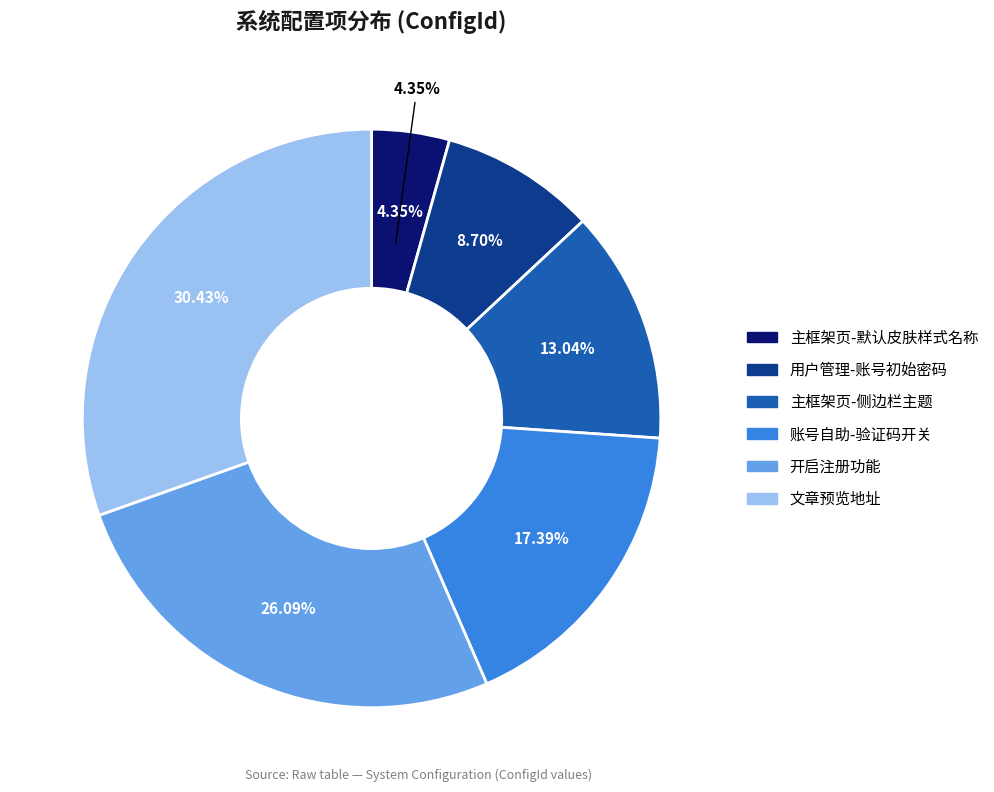

Combined, what portion of the pie is 主框架页-默认皮肤样式名称 and 账号自助-验证码开关?

21.7%